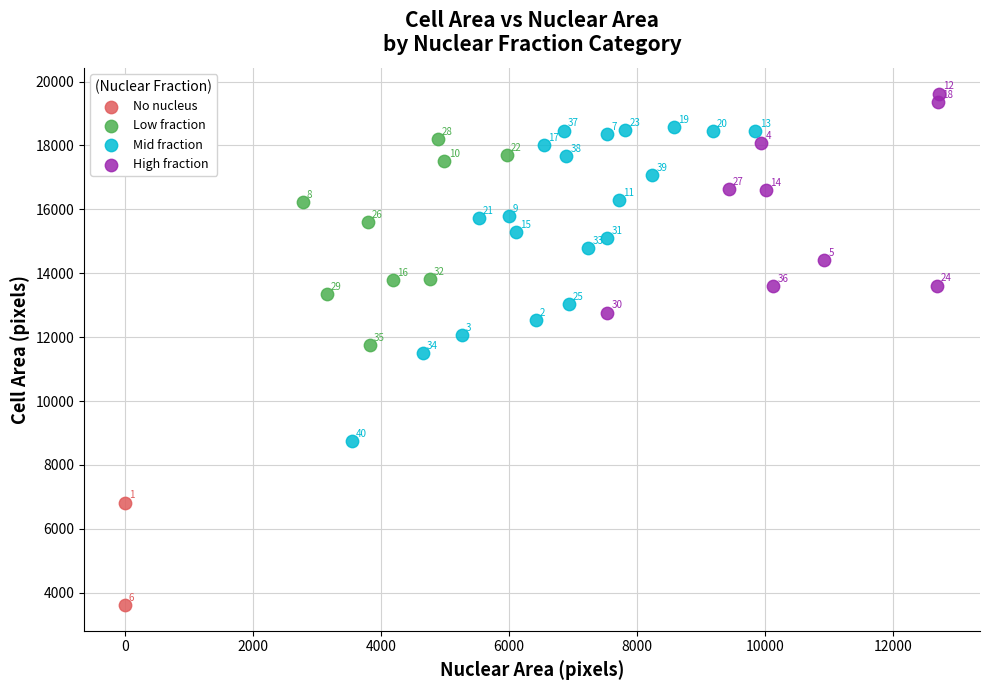

What are all the series names shown in the legend?

No nucleus, Low fraction, Mid fraction, High fraction